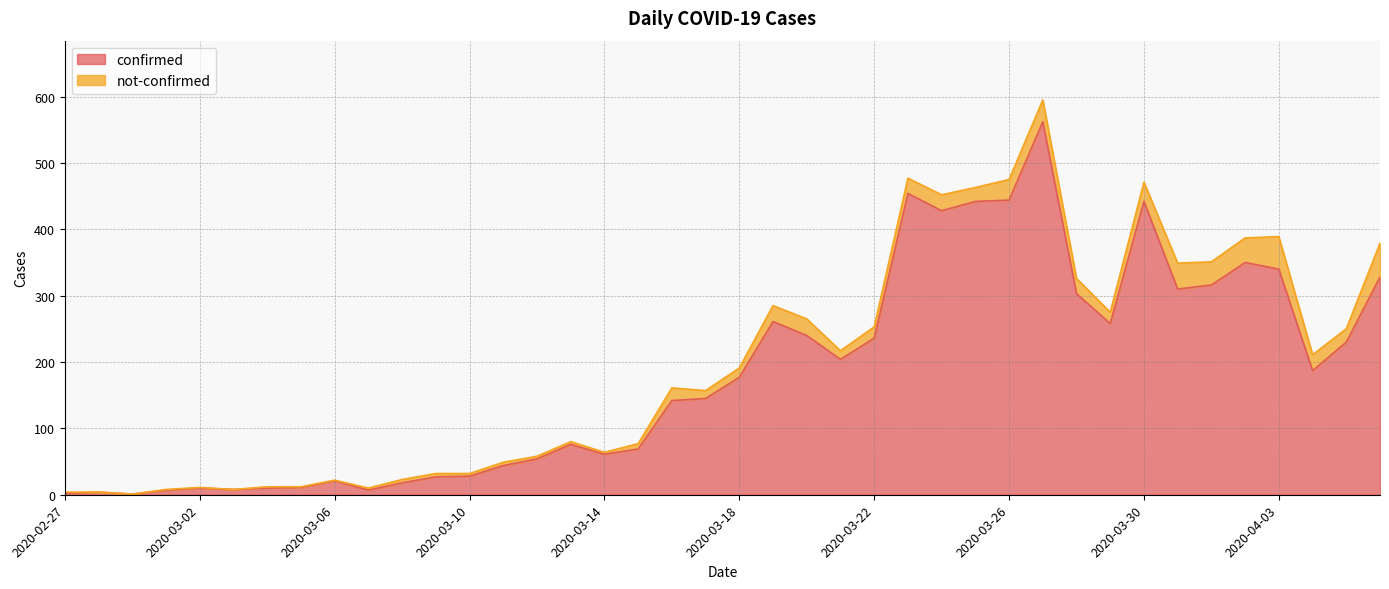

What is the change in value from 2020-03-05 to 2020-03-22?

+225